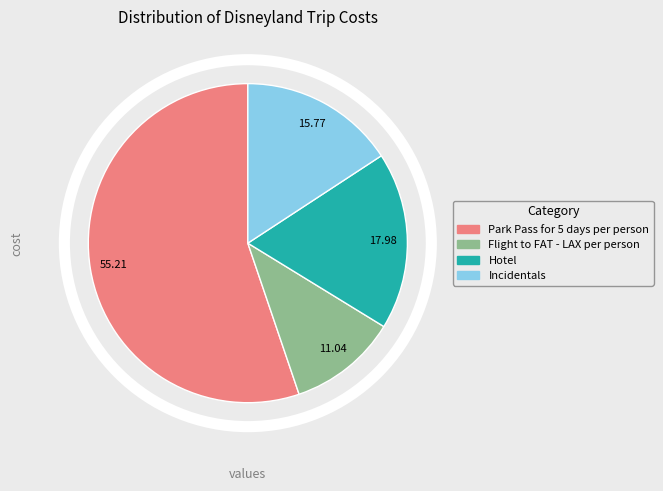

Which slice is the smallest?

Flight to FAT - LAX per person